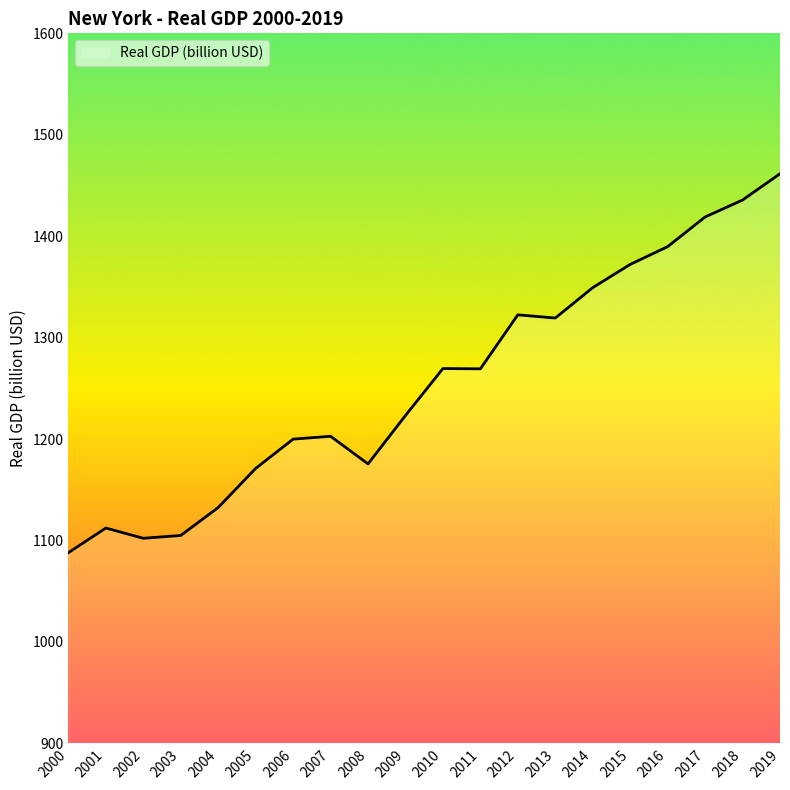

Which label corresponds to the smallest value in the chart?

2000